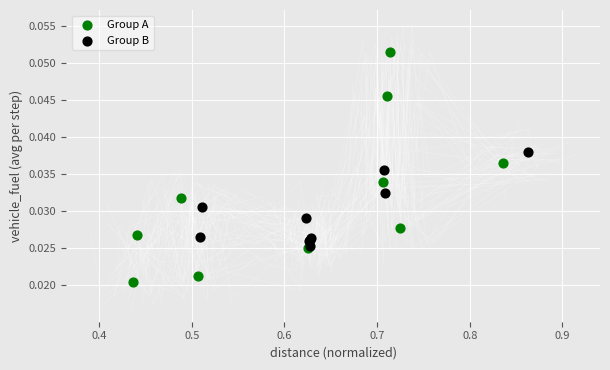

Which series contains the lowest Y value?

Group A